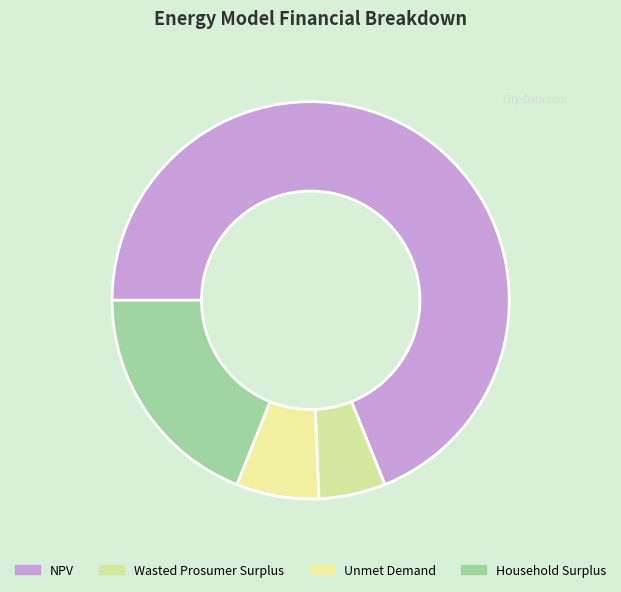

What percentage is the Wasted Prosumer Surplus slice, to the nearest percent?

5%